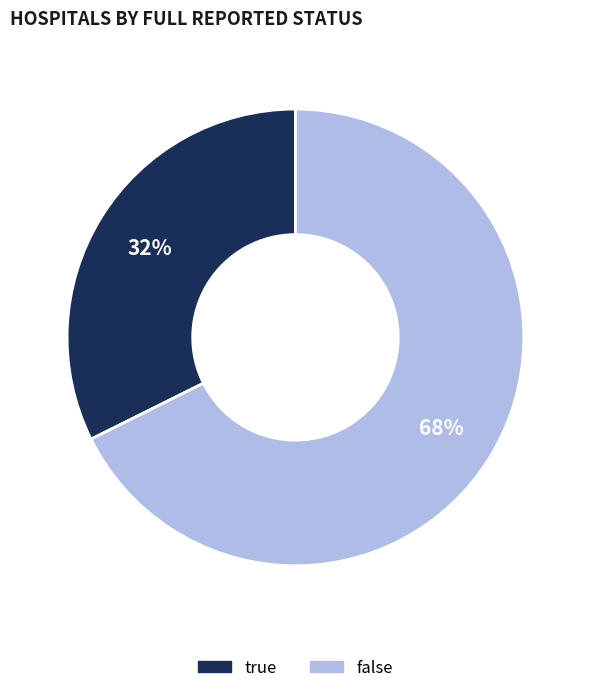

Do true and false together represent more than half of the pie?

Yes